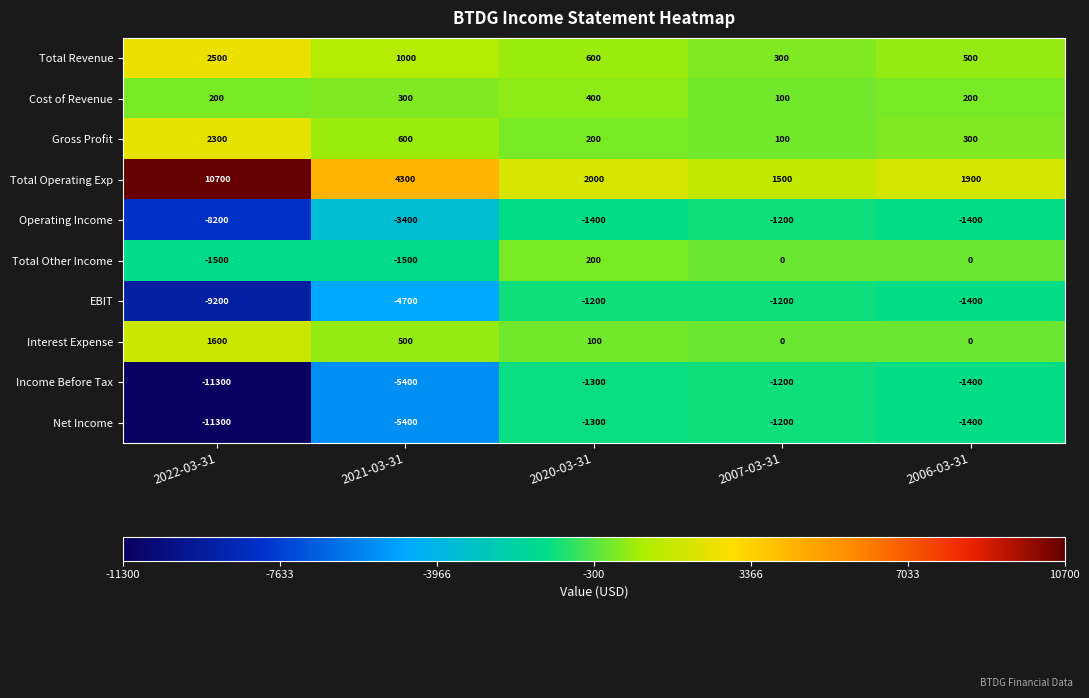

List the labels in order of Gross Profit value, smallest first.

2007-03-31, 2020-03-31, 2006-03-31, 2021-03-31, 2022-03-31